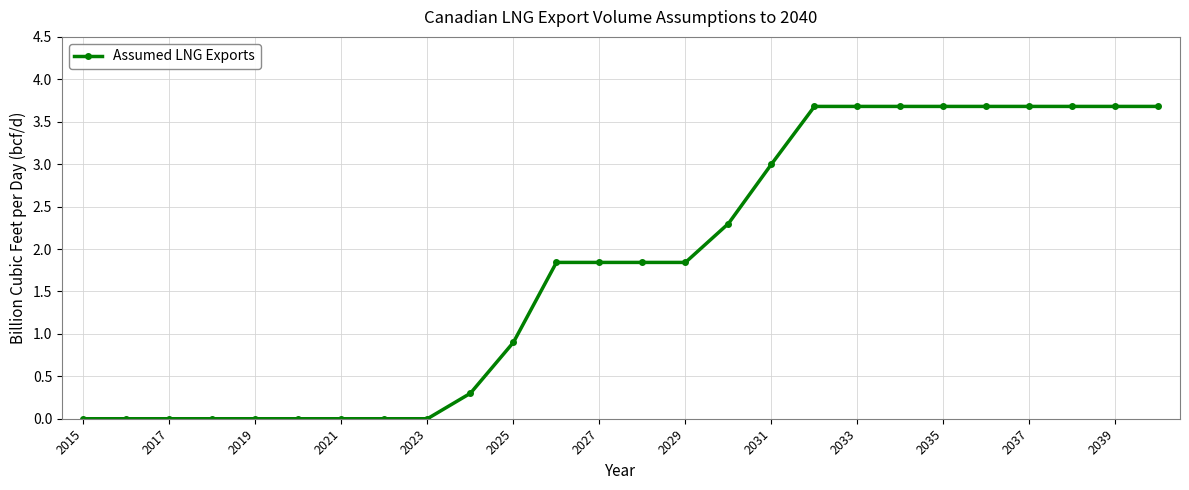

How many data points are less than 1?

11